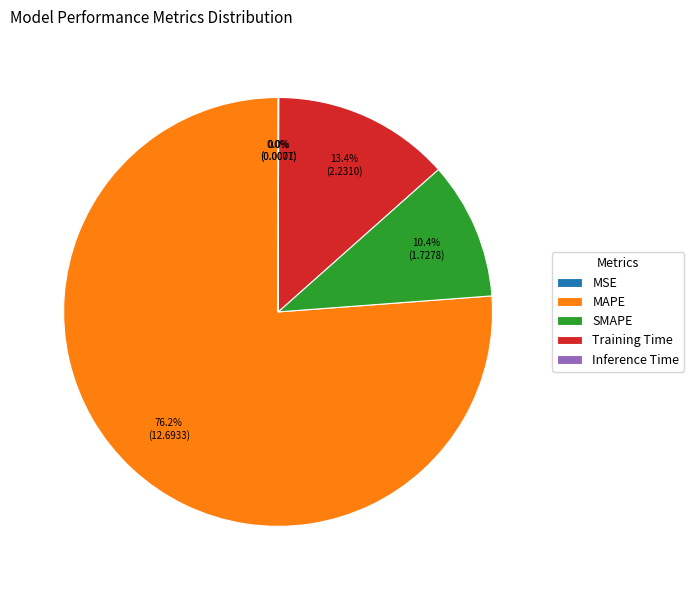

True or false: Training Time accounts for 13% of the total.

True